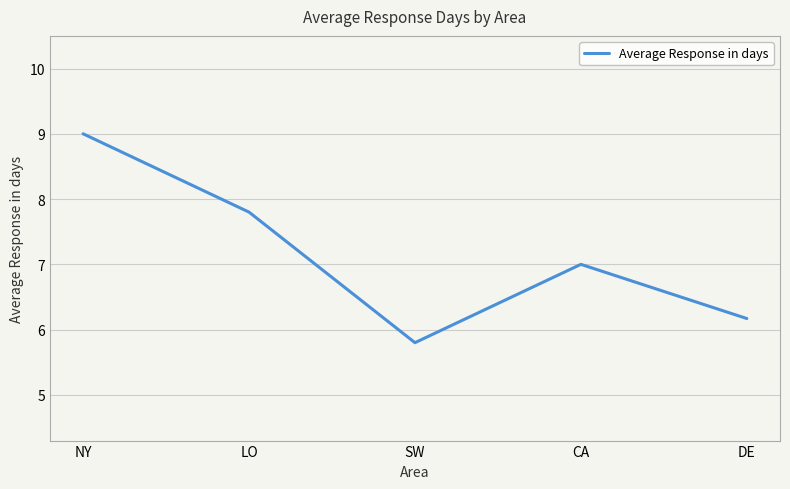

Between CA and SW, which is larger?

CA